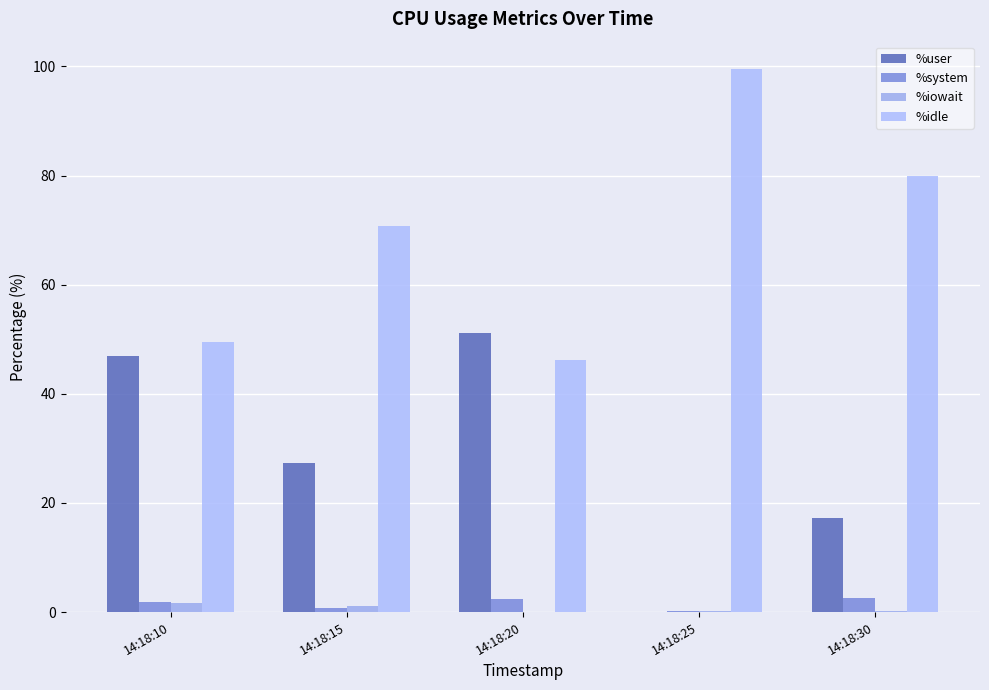

What is the sum of the %idle values at 14:18:10 and 14:18:30?

129.4